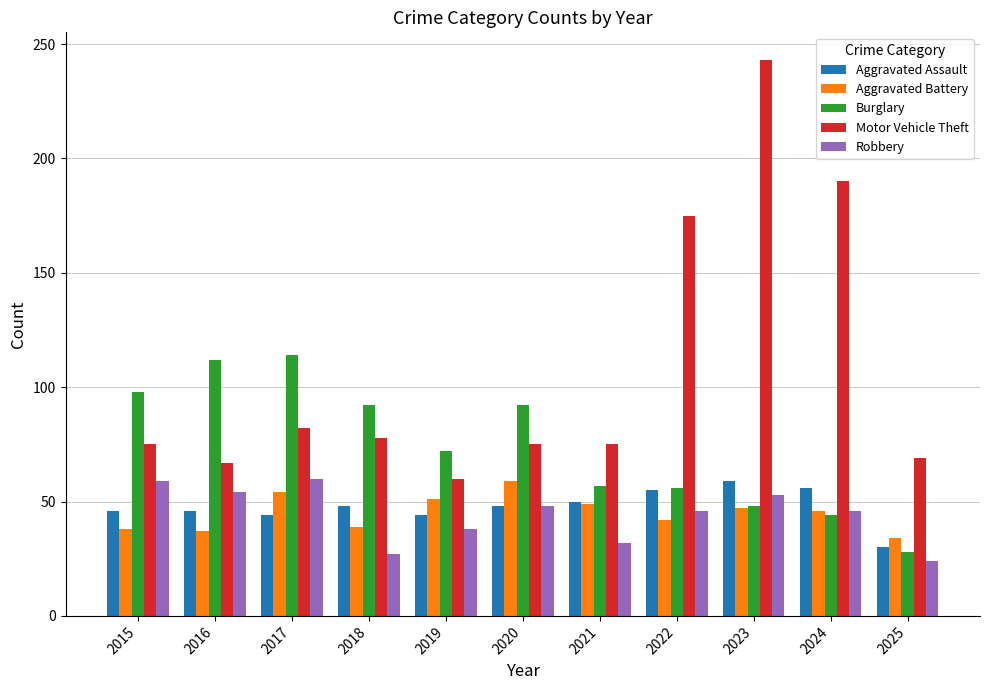

True or false: Aggravated Battery has a value of 21 at 2016.

False